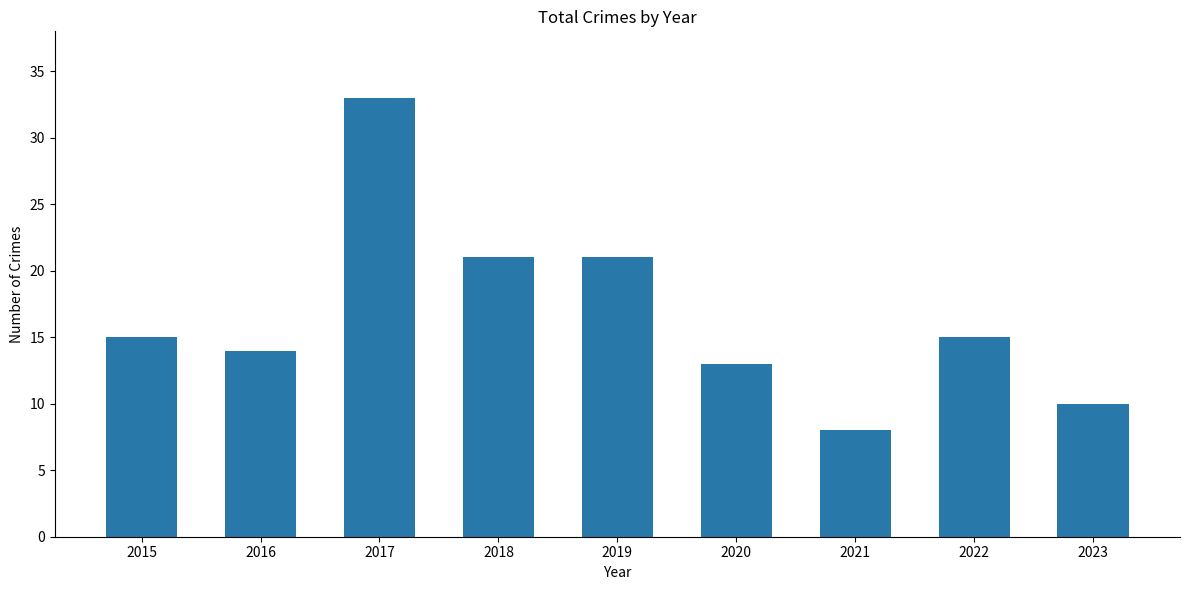

What is the difference between the maximum and minimum values?

25